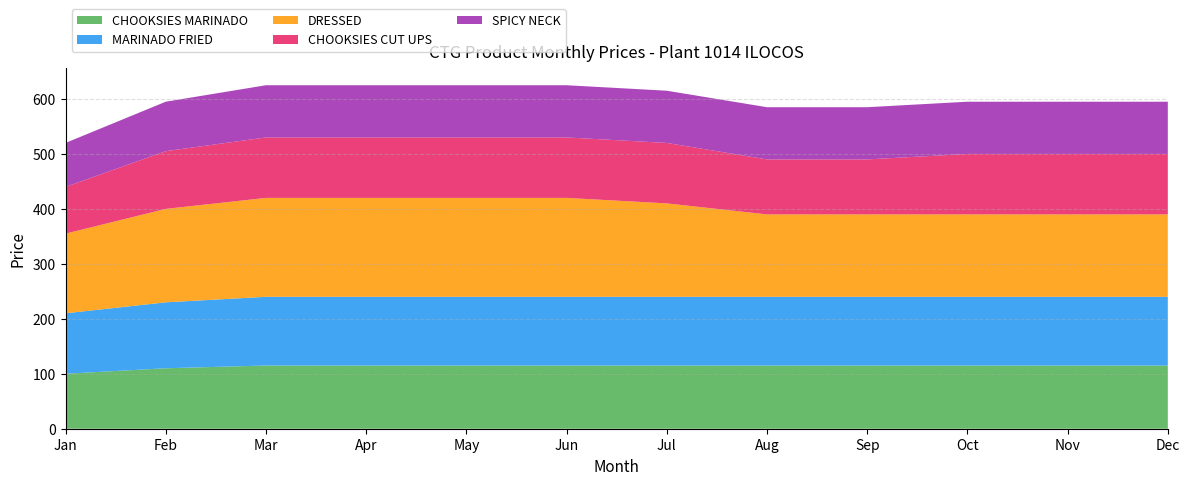

Reading left to right, extract all data points from this chart.

CHOOKSIES MARINADO: Jan=100	Feb=110	Mar=115	Apr=115	May=115	Jun=115	Jul=115	Aug=115	Sep=115	Oct=115	Nov=115	Dec=115
MARINADO FRIED: Jan=110	Feb=120	Mar=125	Apr=125	May=125	Jun=125	Jul=125	Aug=125	Sep=125	Oct=125	Nov=125	Dec=125
DRESSED: Jan=145	Feb=170	Mar=180	Apr=180	May=180	Jun=180	Jul=170	Aug=150	Sep=150	Oct=150	Nov=150	Dec=150
CHOOKSIES CUT UPS: Jan=85	Feb=105	Mar=110	Apr=110	May=110	Jun=110	Jul=110	Aug=100	Sep=100	Oct=110	Nov=110	Dec=110
SPICY NECK: Jan=80	Feb=90	Mar=95	Apr=95	May=95	Jun=95	Jul=95	Aug=95	Sep=95	Oct=95	Nov=95	Dec=95